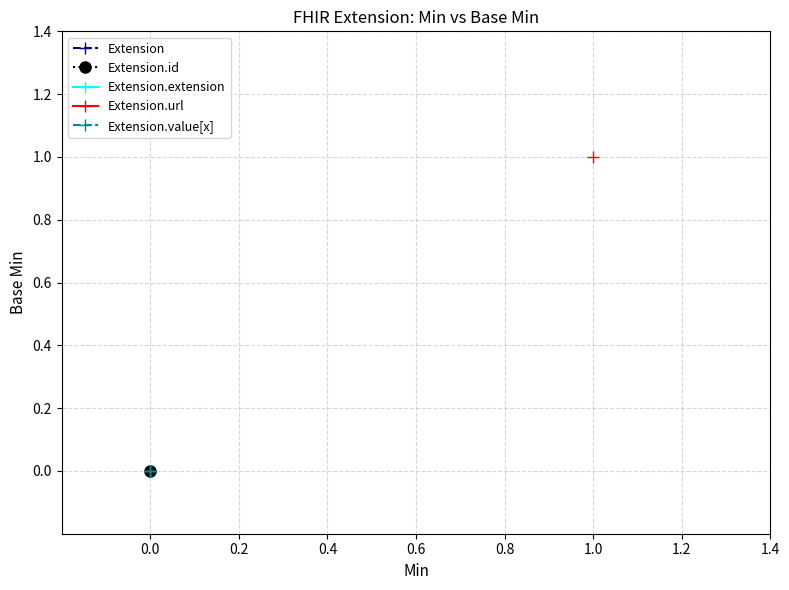

What are all the series names shown in the legend?

Extension, Extension.id, Extension.extension, Extension.url, Extension.value[x]